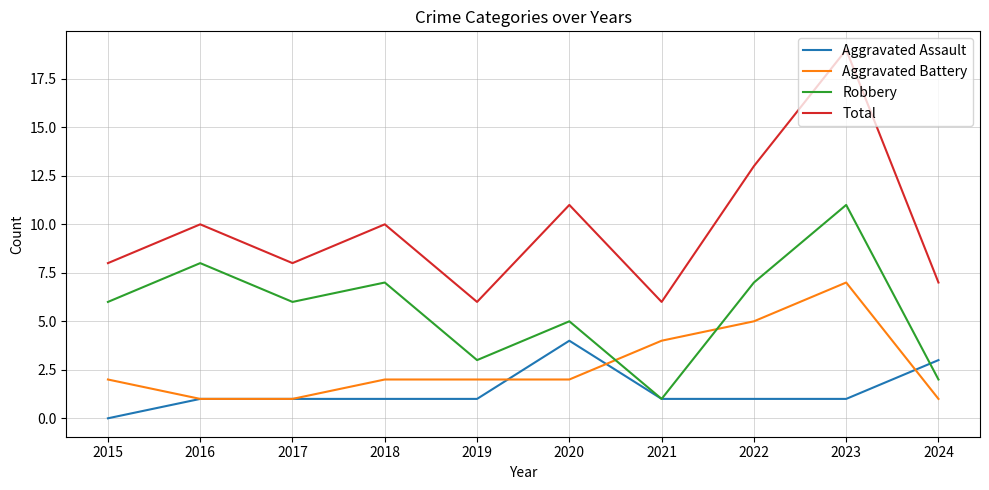

Count the number of data series in this chart.

4